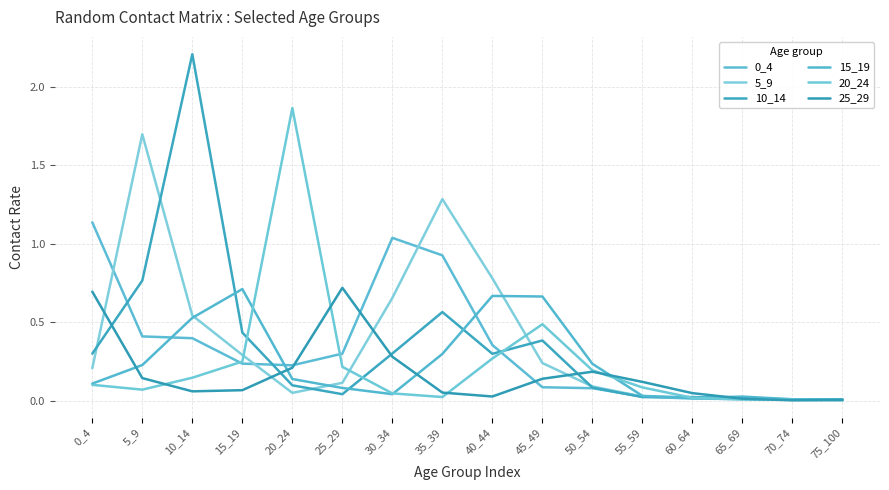

Where do 25_29 and 15_19 first cross each other?

0_4 and 5_9